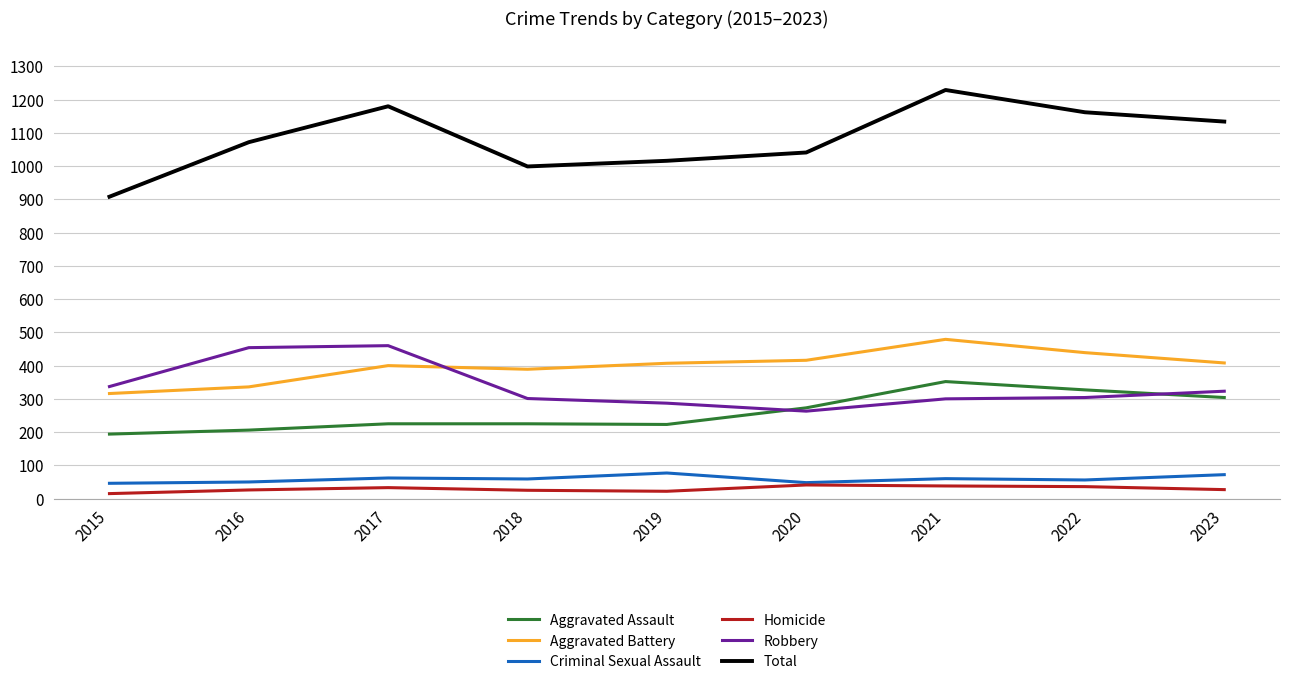

What is the total value across all series at 2022?

2324